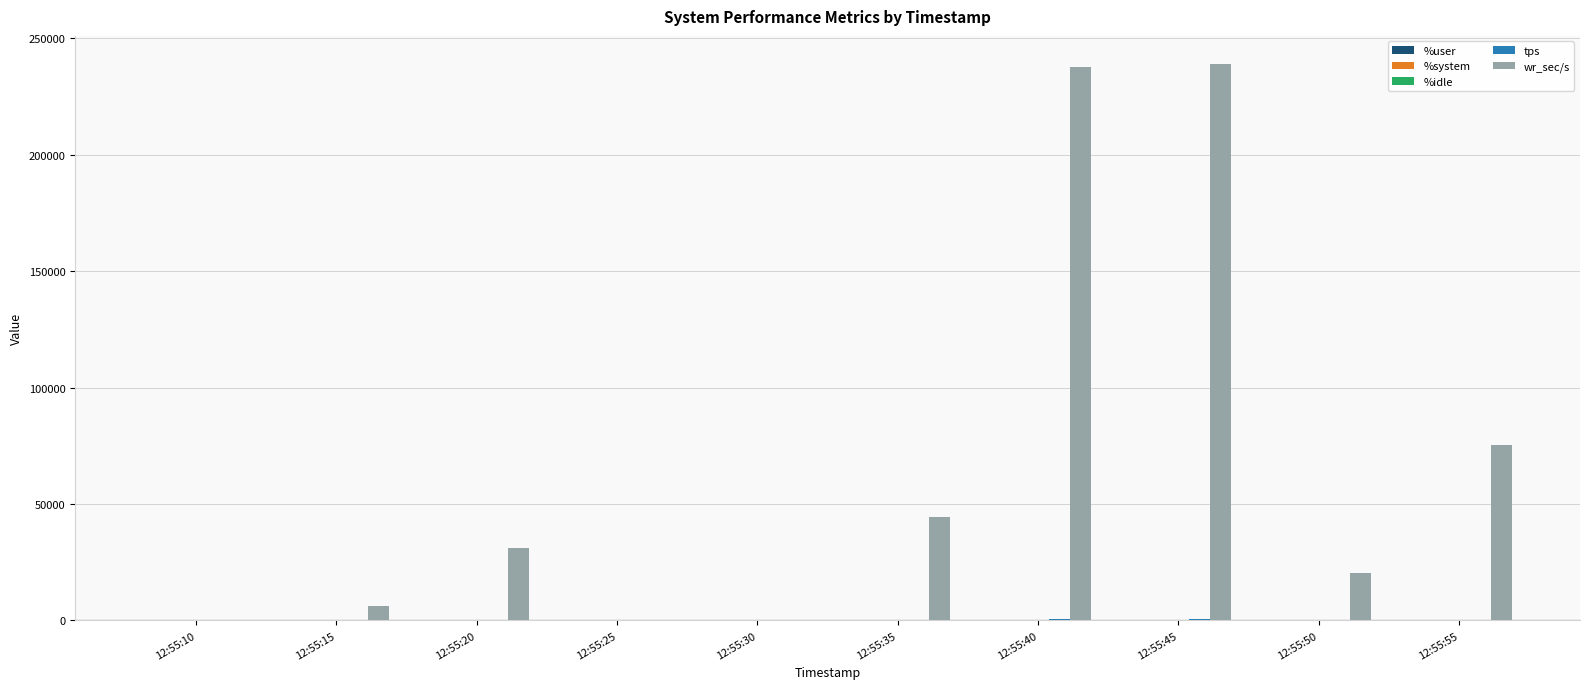

What is the maximum value shown in the chart?

239052.8